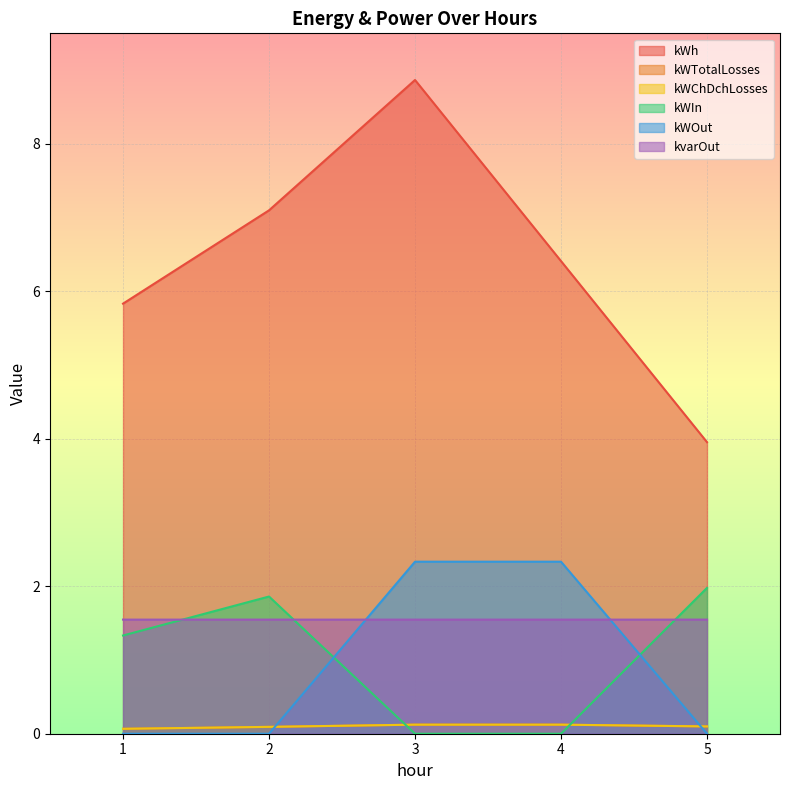

At which category is the sum across all series the highest?

3